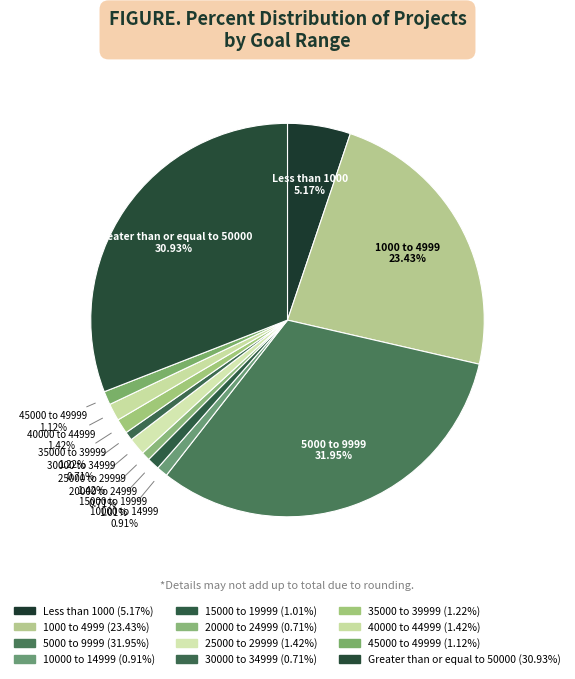

What percentage do 20000 to 24999 and 40000 to 44999 together represent?

2.1%